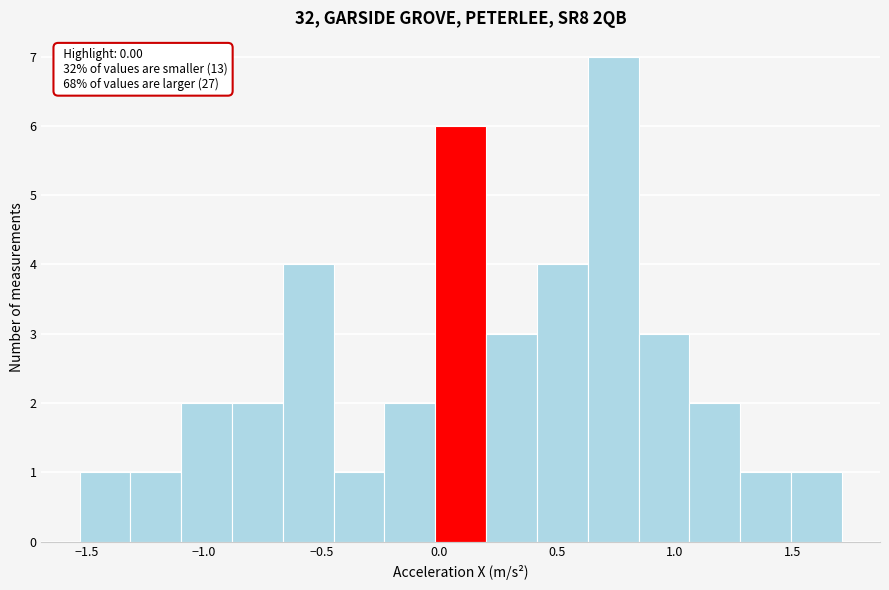

Over which range of the x-axis is the bar tallest?

0.65 to 0.85